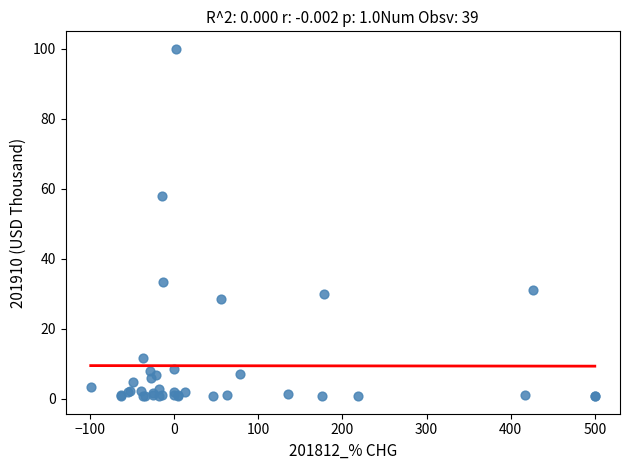

What Y value in the scatter plot is closest to 50?

57.9